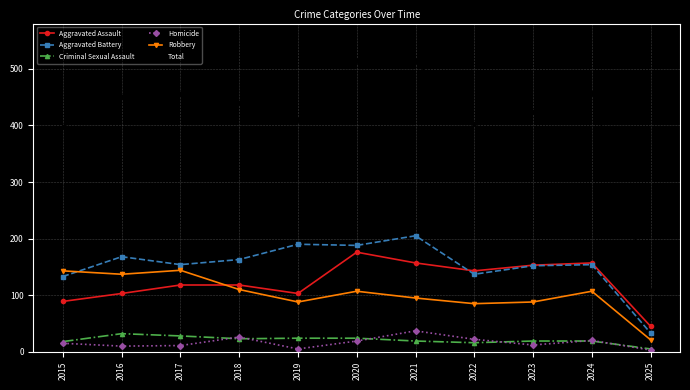

What are all the series names shown in the legend?

Aggravated Assault, Aggravated Battery, Criminal Sexual Assault, Homicide, Robbery, Total